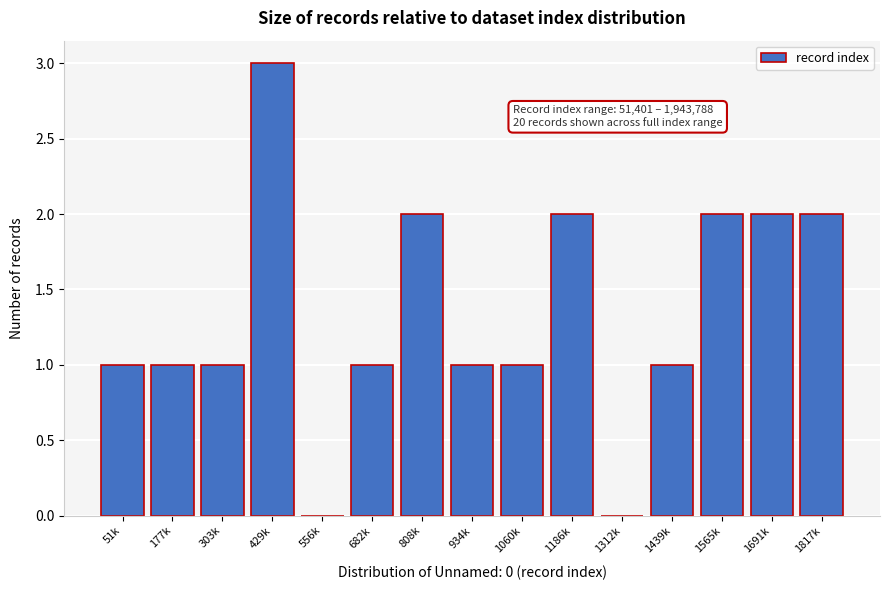

Reading right to left, what are all the values shown in this chart?

1817k=2	1691k=2	1565k=2	1439k=1	1312k=0	1186k=2	1060k=1	934k=1	808k=2	682k=1	556k=0	429k=3	303k=1	177k=1	51k=1